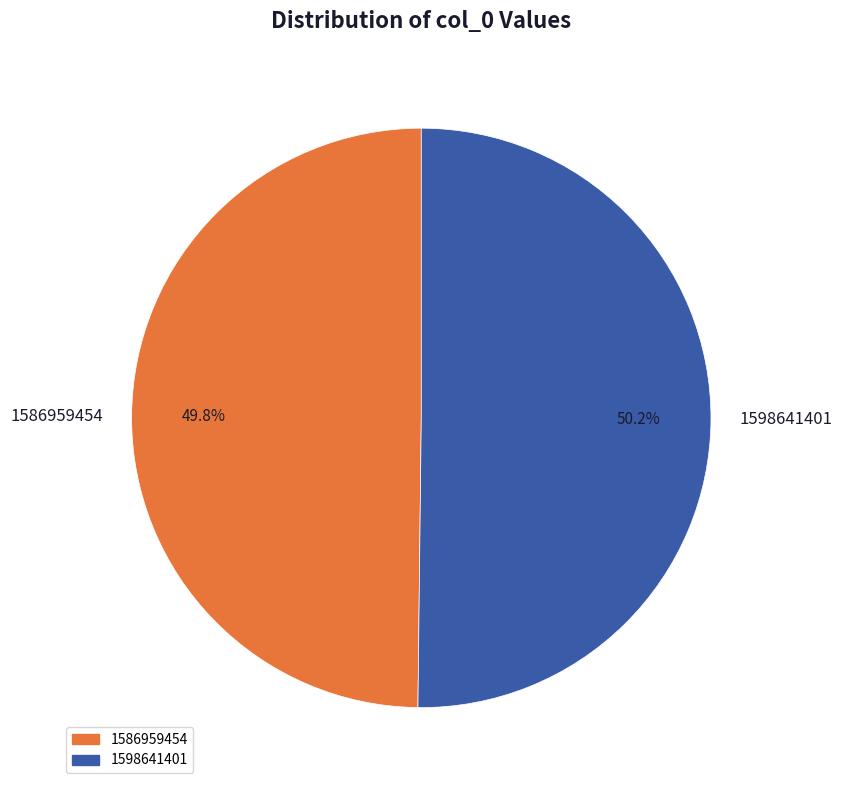

Combined, do 1598641401 and 1586959454 account for over 50%?

Yes